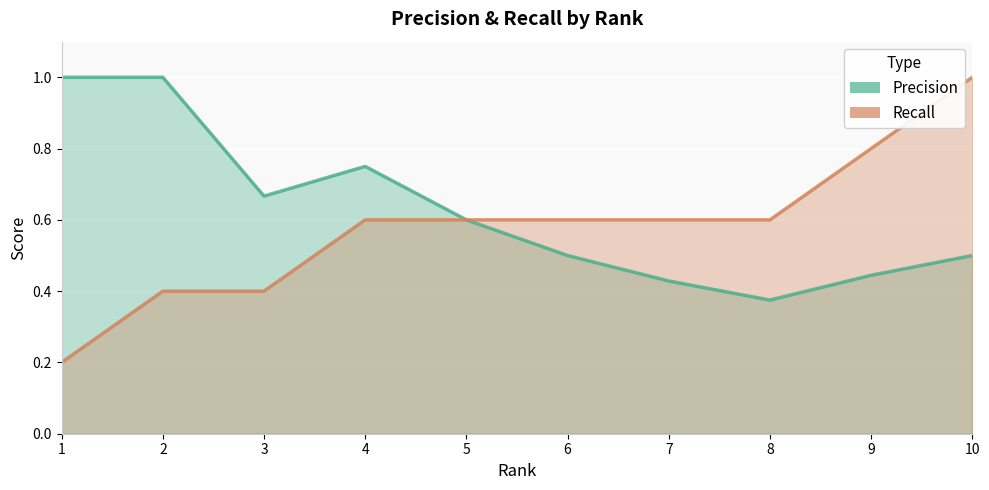

Rank the series by their maximum value, from highest to lowest.

Precision, Recall